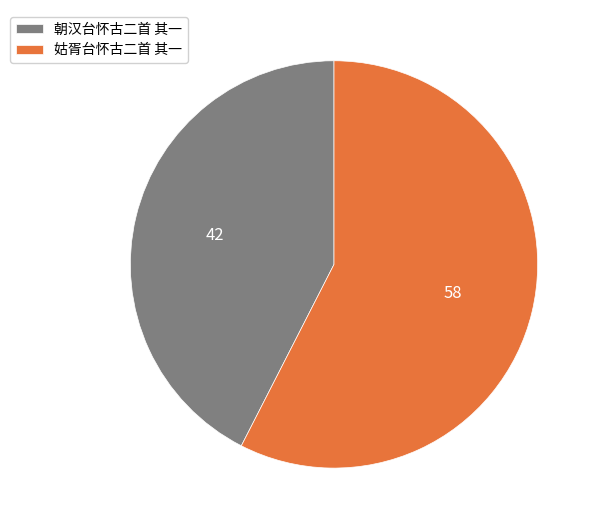

Approximately how many times larger is the value at 朝汉台怀古二首 其一 compared to 姑胥台怀古二首 其一?

0.7